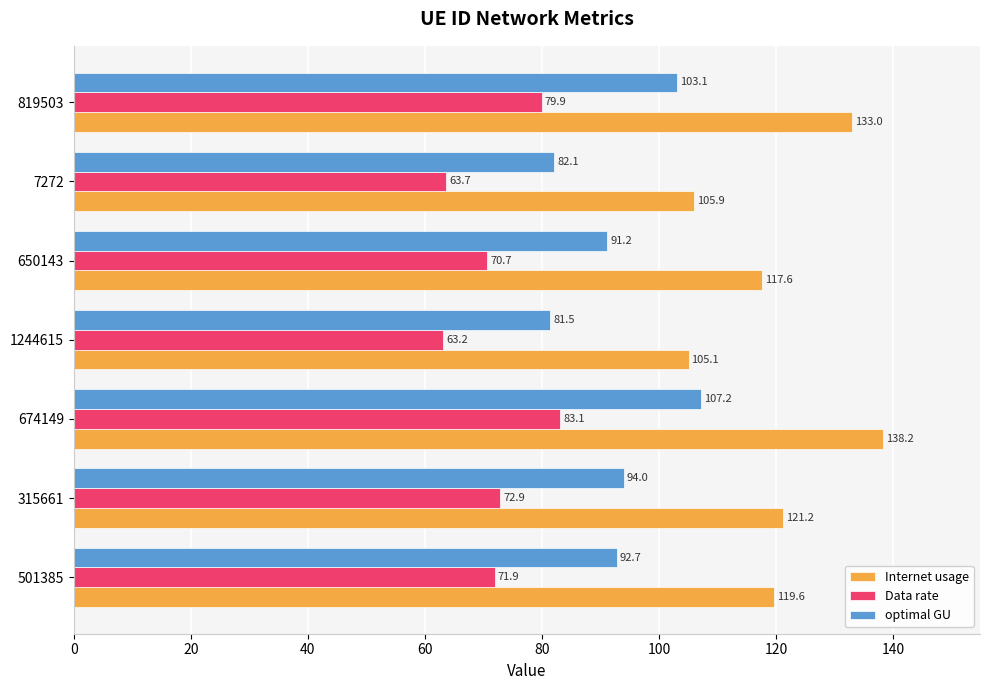

At which label is Internet usage closest to 121?

315661